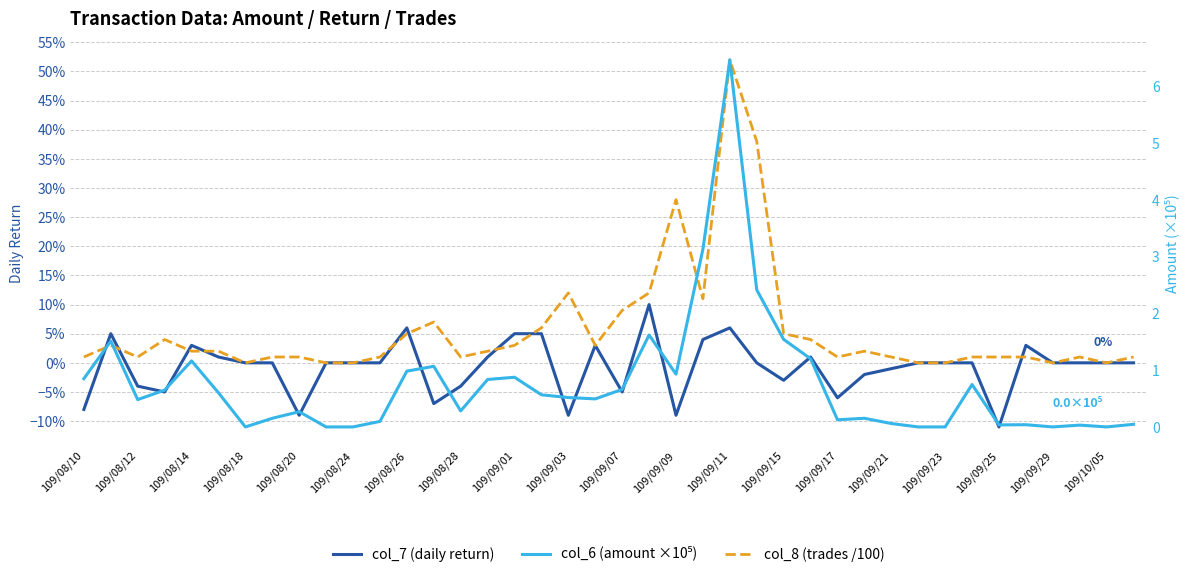

What is the difference between the maximum and minimum values in the col_7 (daily return) series?

0.2